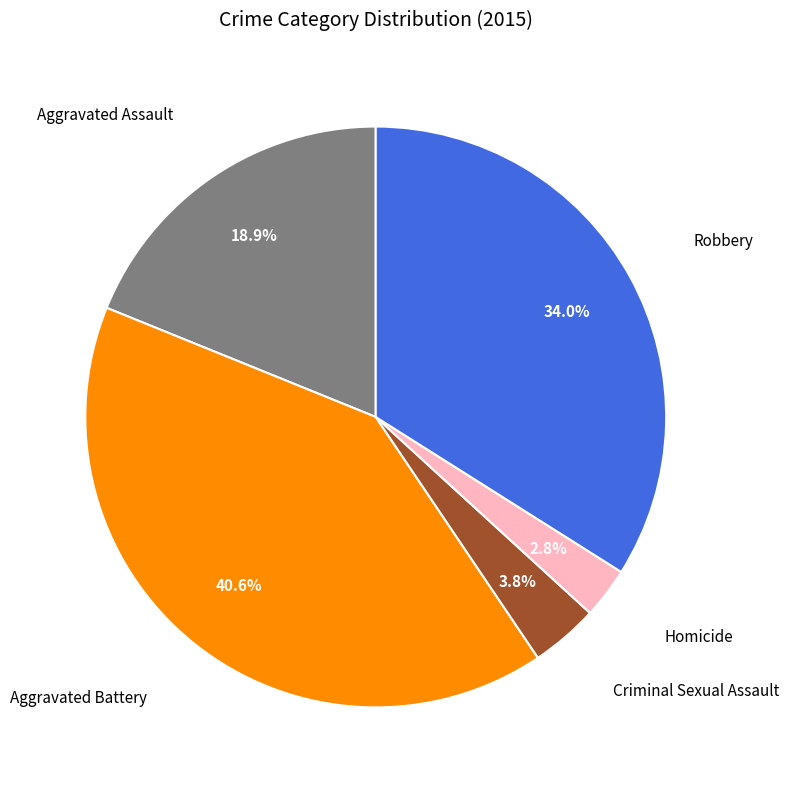

Is there any slice that represents more than half of the pie?

No